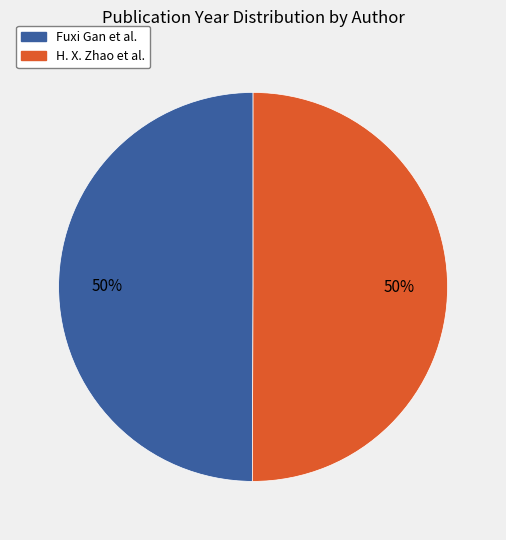

Count the number of slices in the pie.

2